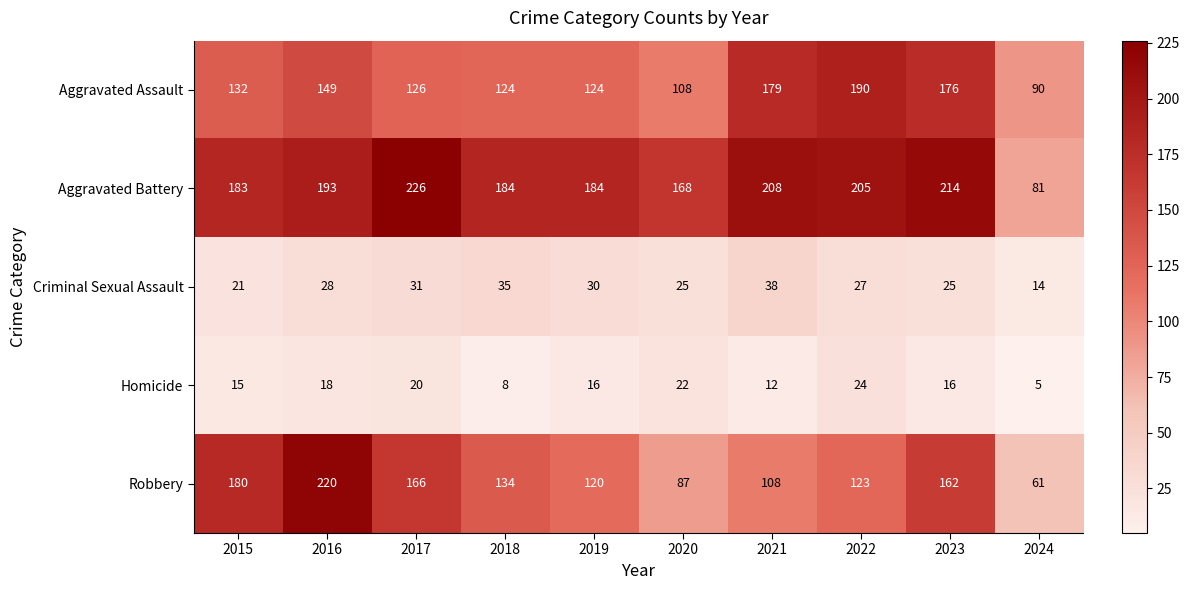

Rank the series at 2015 from lowest to highest value.

Homicide, Criminal Sexual Assault, Aggravated Assault, Robbery, Aggravated Battery